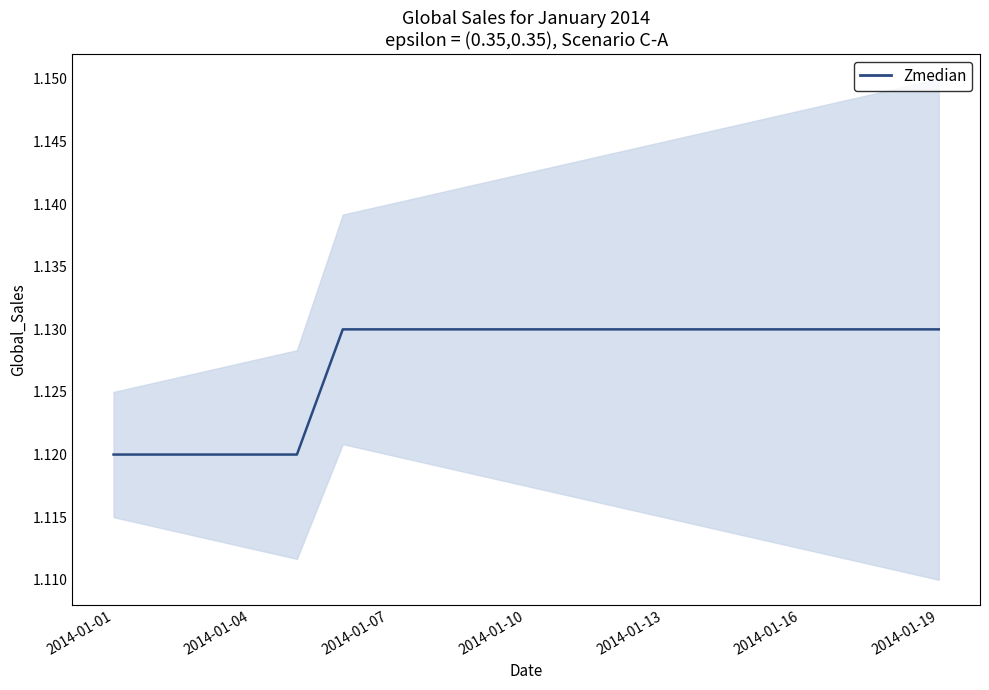

The chart shows a value of 1.1 at 2014-01-19. True or false?

True